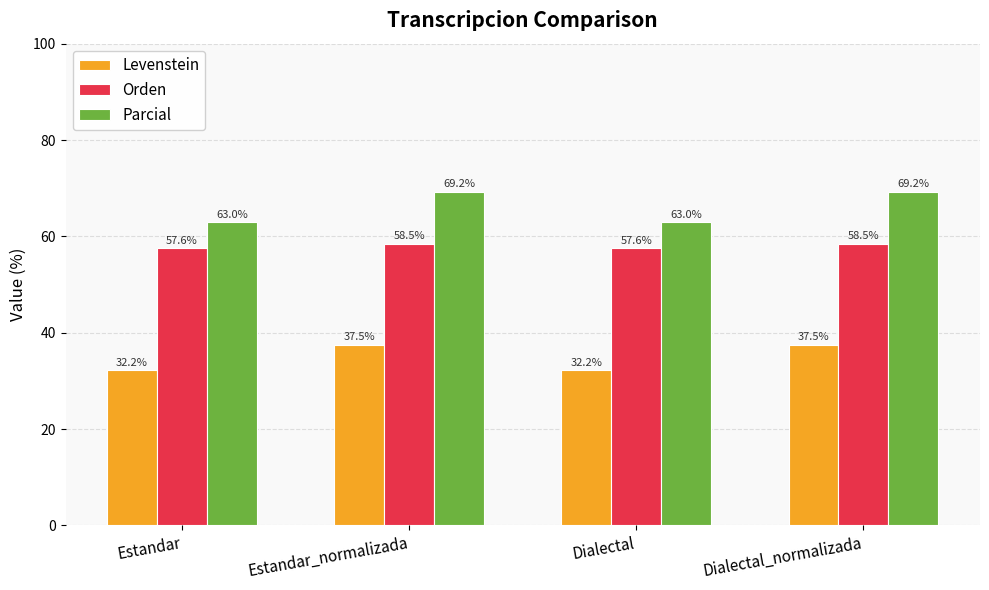

What value does the Parcial series have at Estandar?

63.0